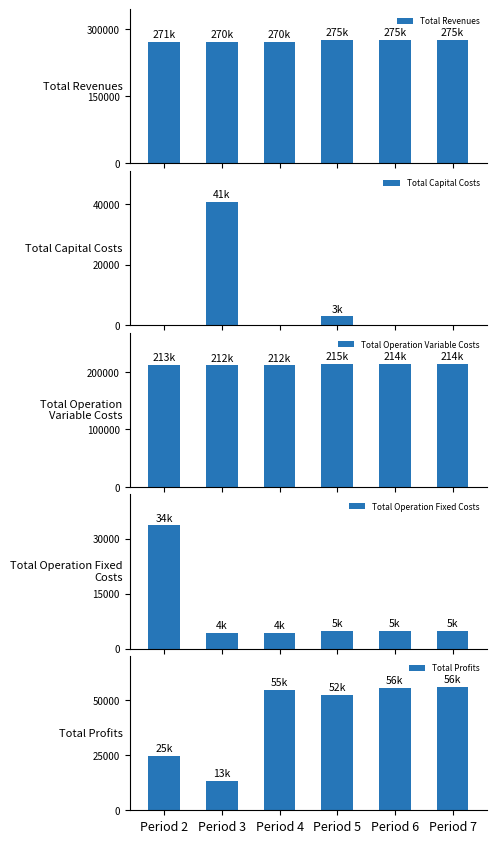

List the series in order of their peak value, lowest first.

Total Operation Fixed Costs, Total Capital Costs, Total Profits, Total Operation Variable Costs, Total Revenues